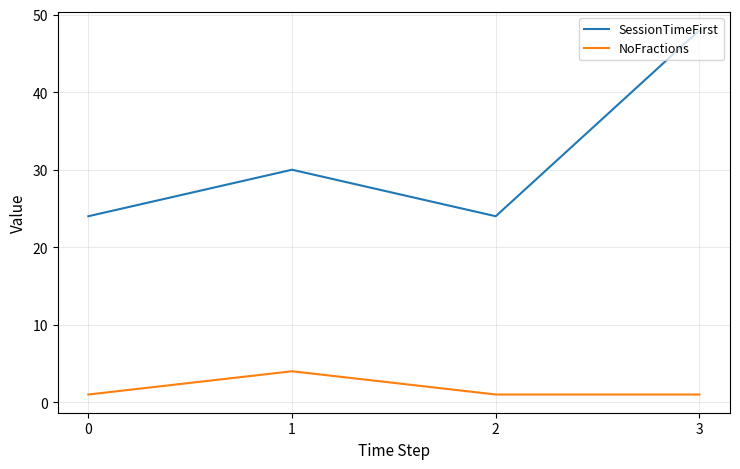

How many interior local peaks does the SessionTimeFirst series have?

1